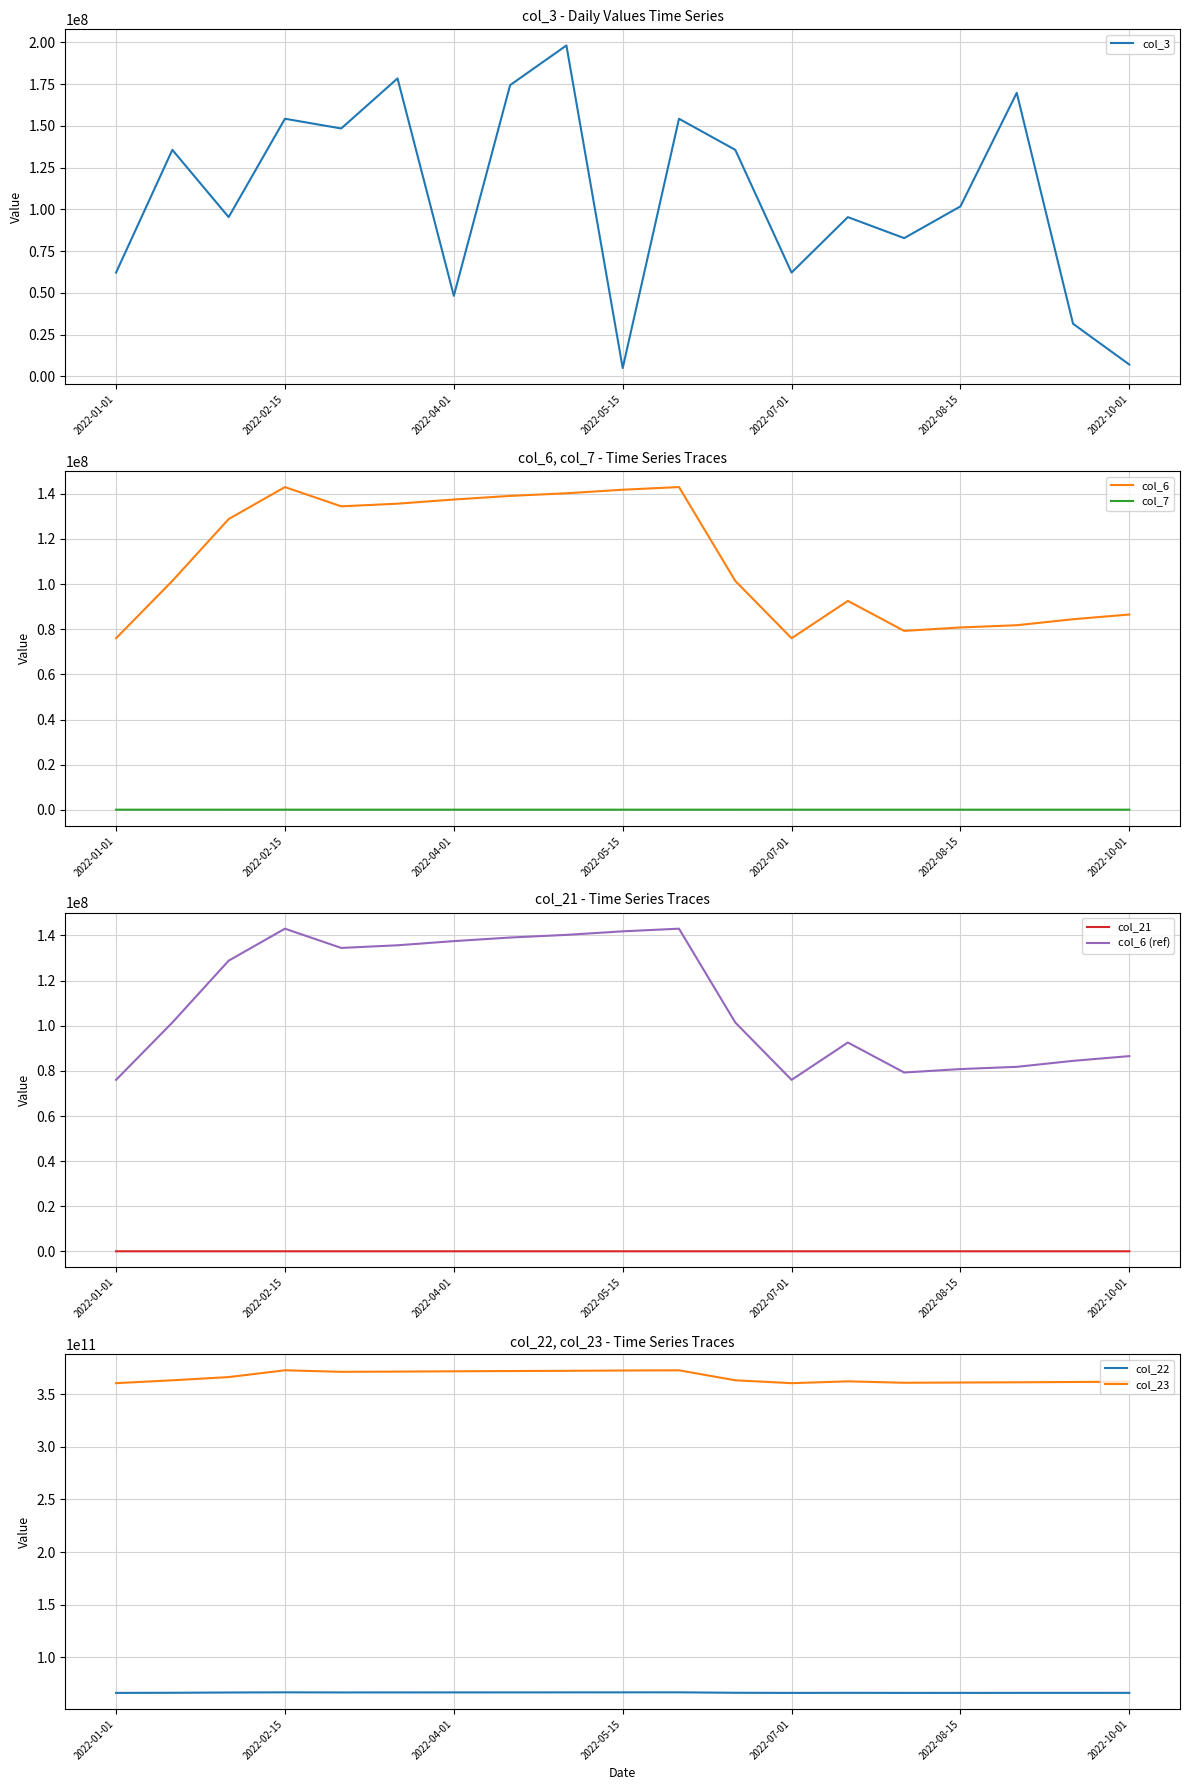

At which label is col_6 closest to 109512223?

2022-01-15